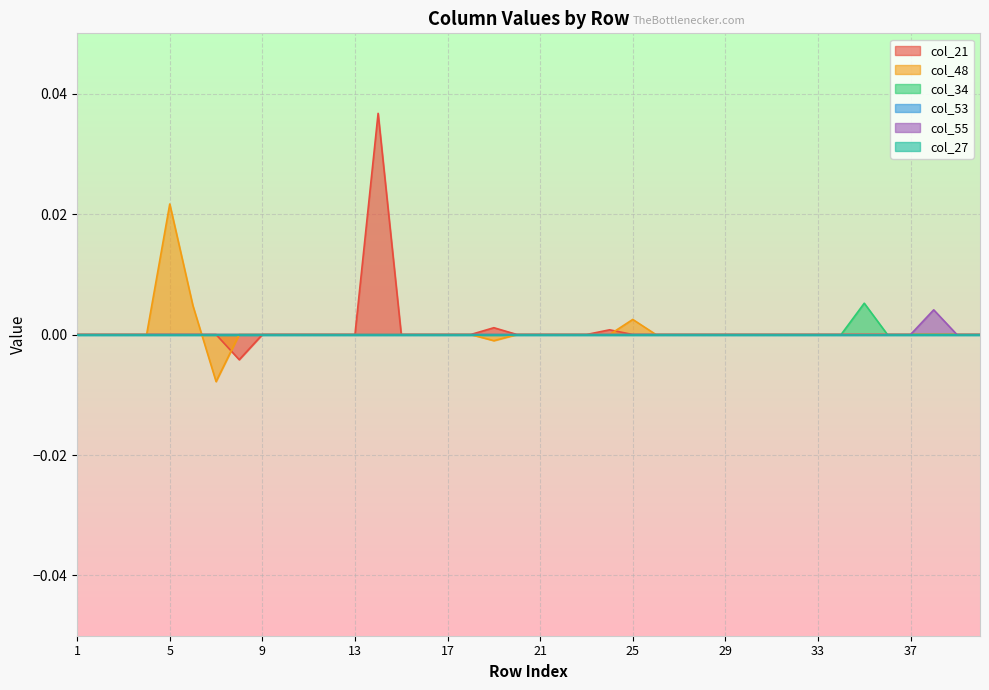

How many positive values does the col_55 series have?

1